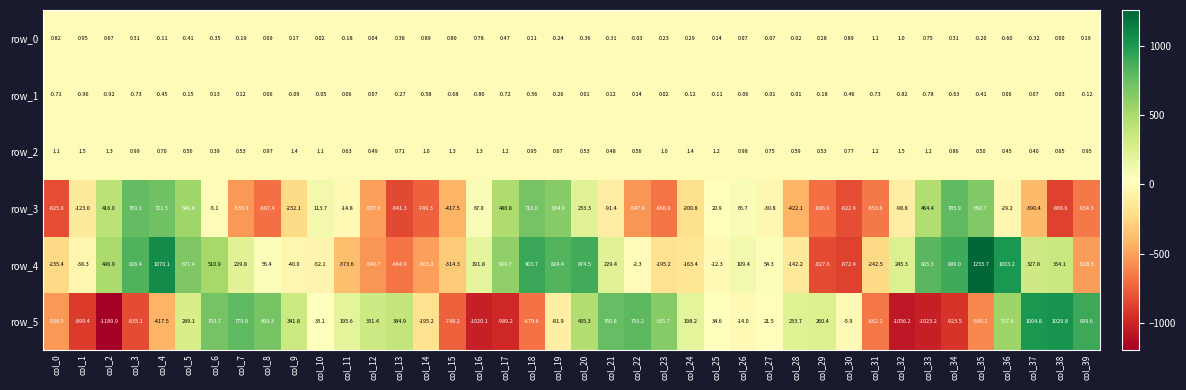

What is the smallest value displayed?

-1189.9